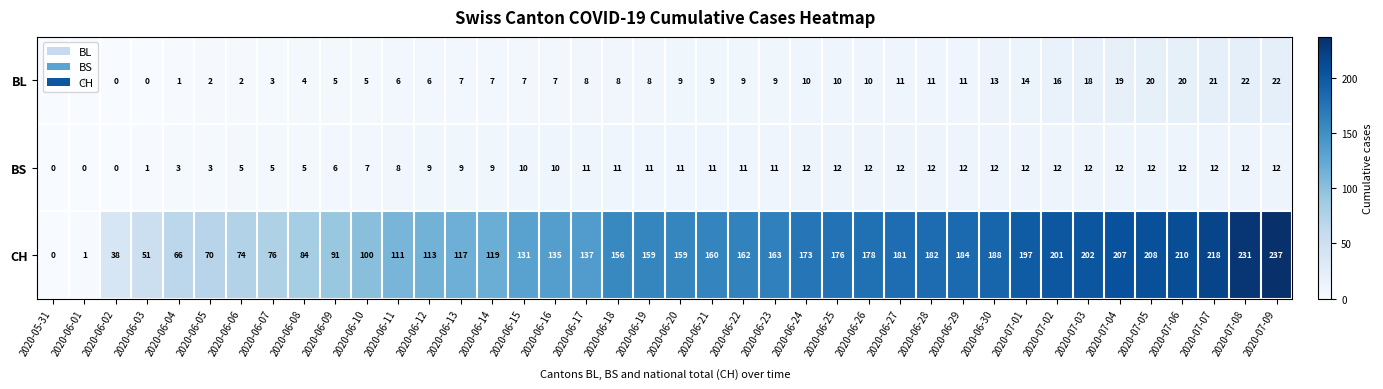

The CH series shows 163 at 2020-06-23. True or false?

True